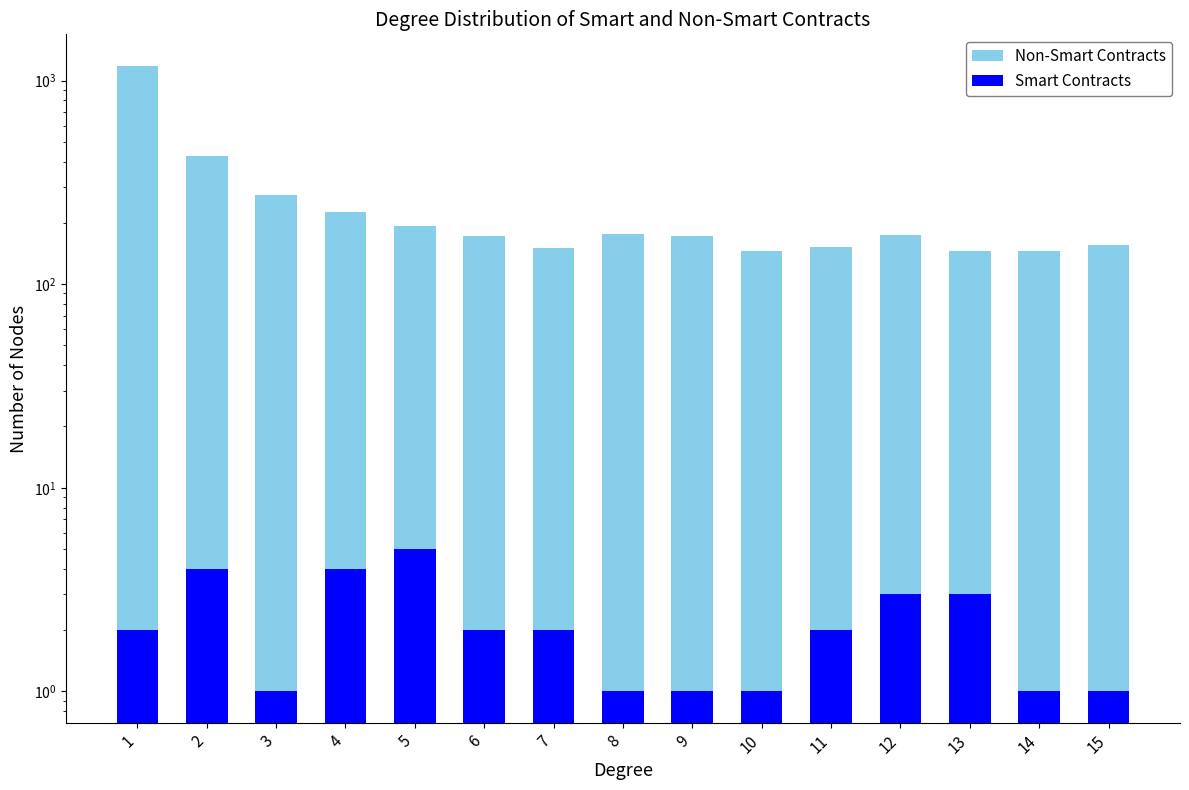

What is the average value of the Smart Contracts series?

2